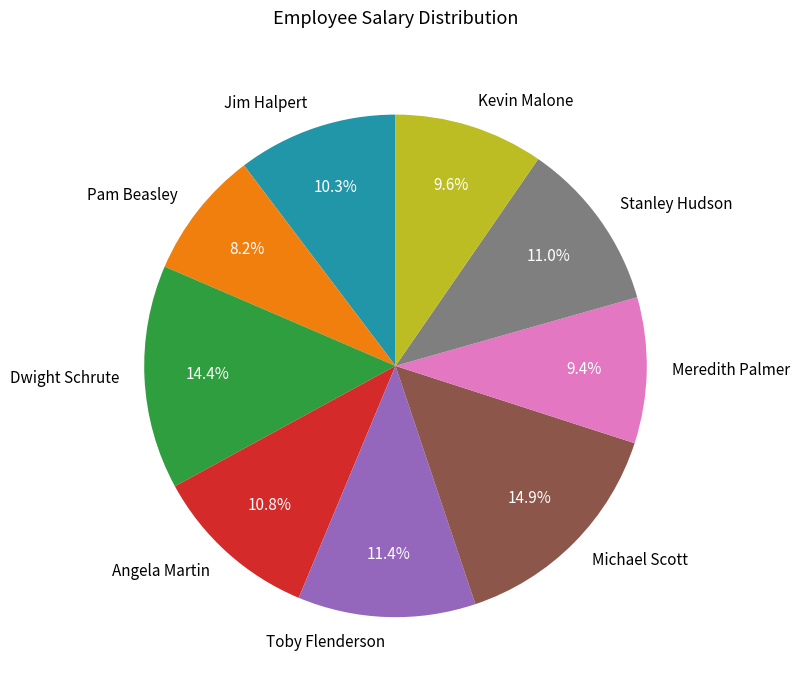

True or false: Angela Martin accounts for 23% of the total.

False